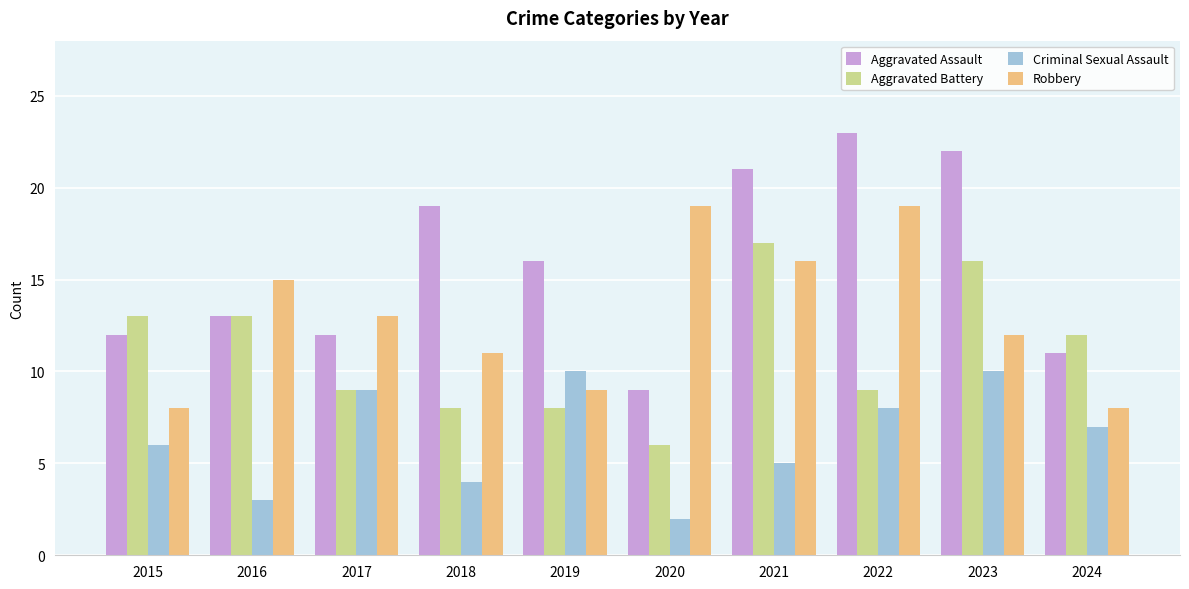

What is the spread (max minus min) of values at 2023?

12